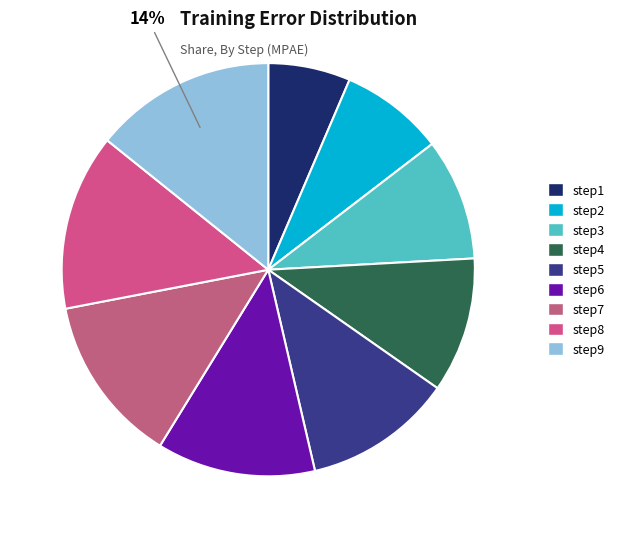

What is the largest slice in the pie chart?

step9